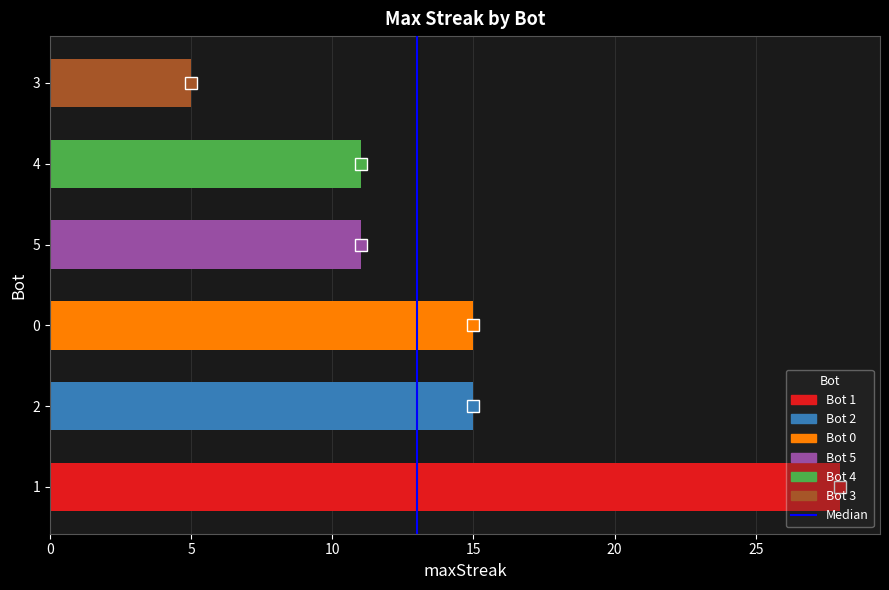

What is the ratio of the value at 4 to the value at 1?

0.4